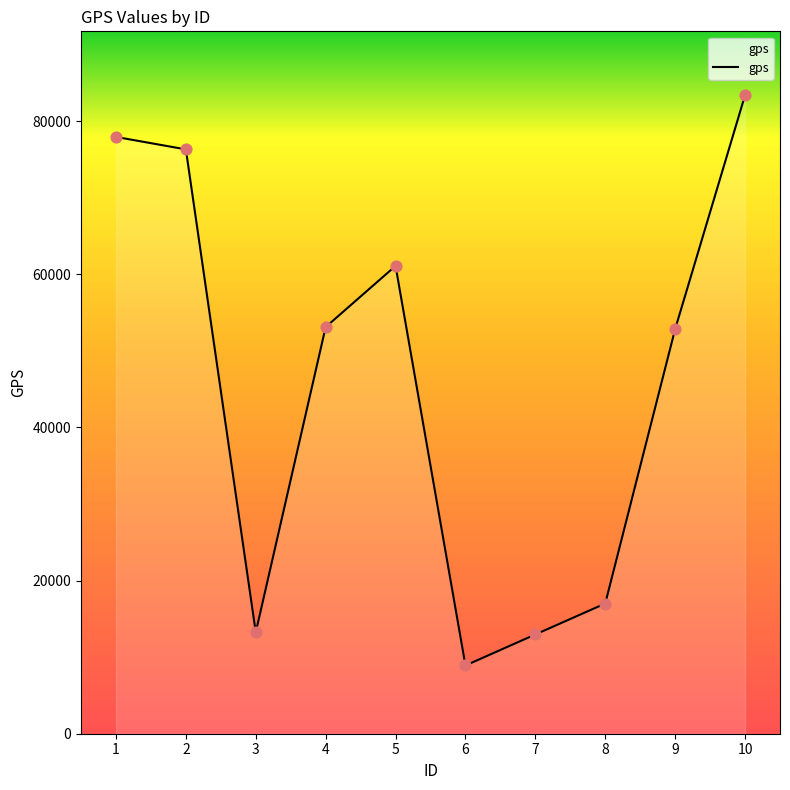

Which has a higher value, 5 or 10?

10